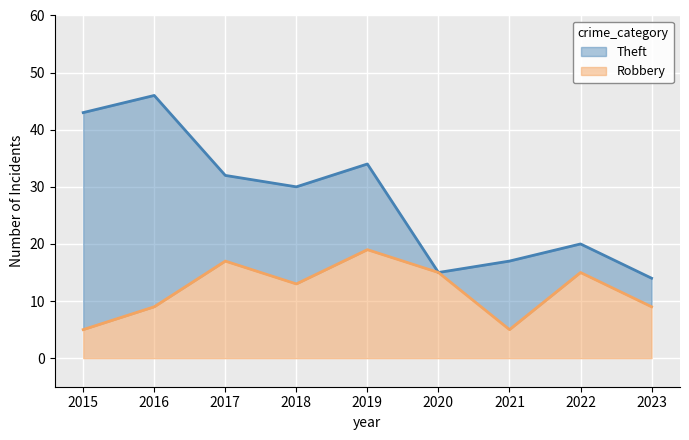

List the series in order of their overall mean, highest first.

Theft, Robbery